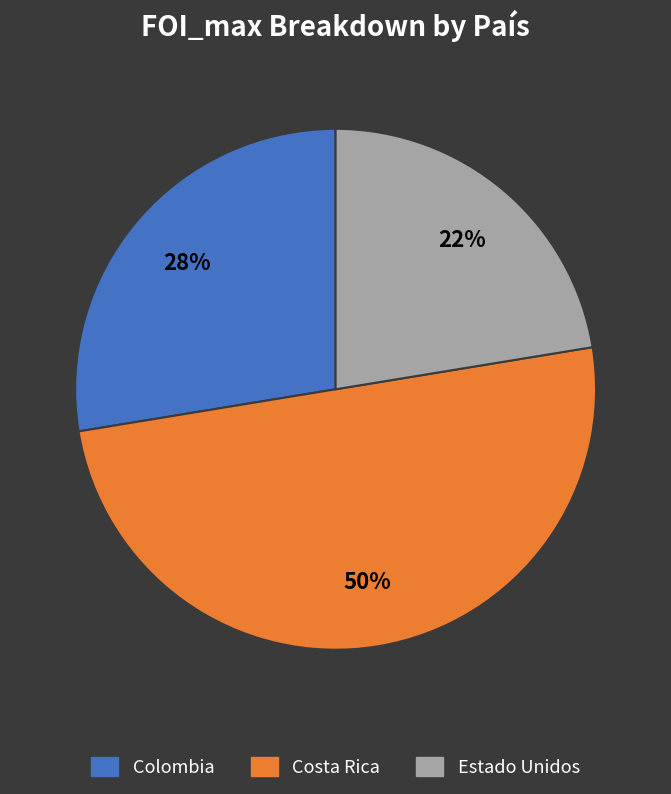

Rank the categories by value from lowest to highest.

Estado Unidos, Colombia, Costa Rica